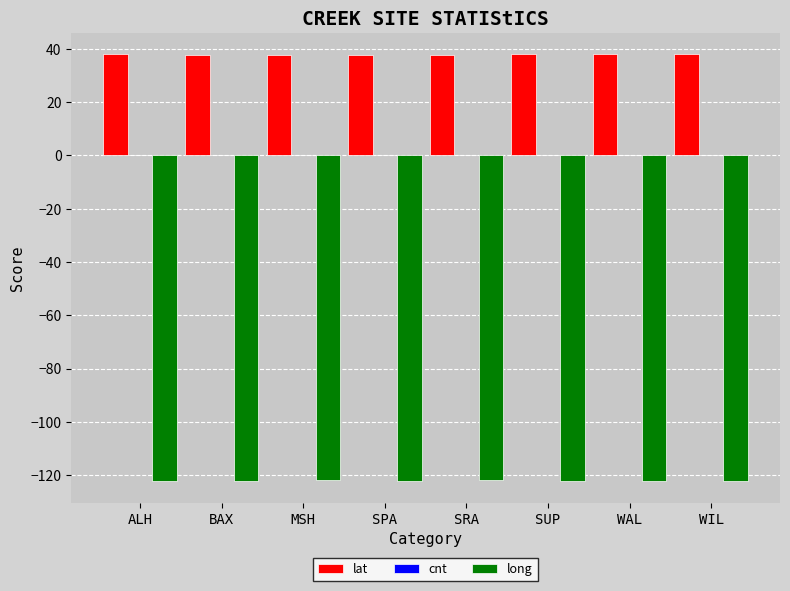

What is the sum of all long values?

-977.2